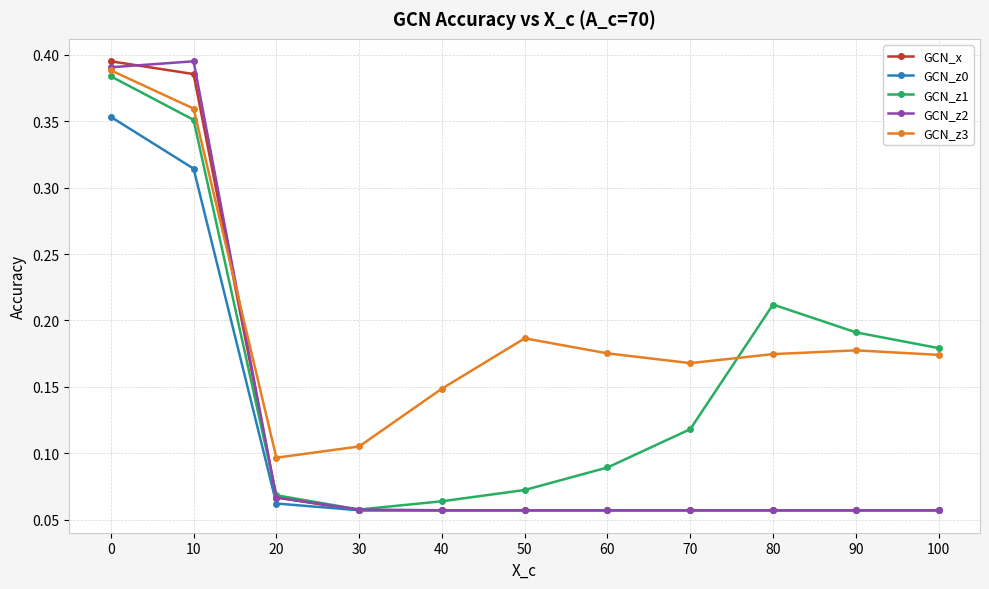

What is the total value across all series at 0?

1.9